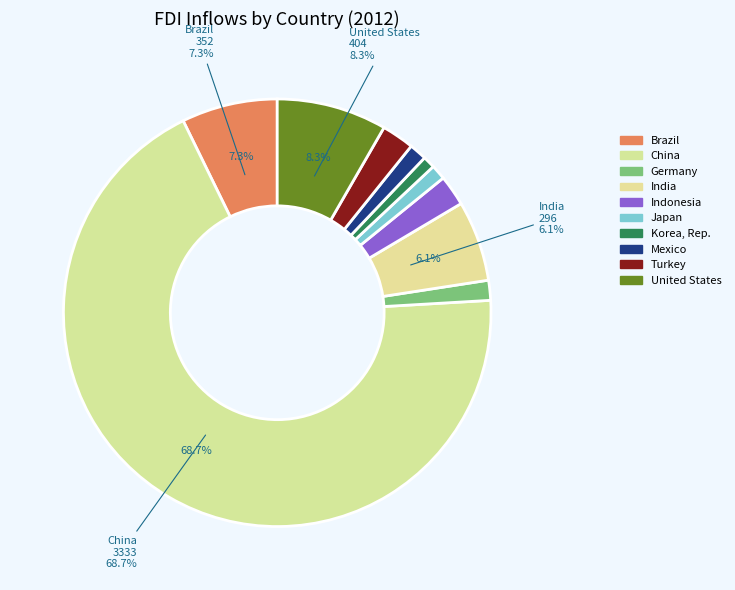

To the nearest percent, what is the difference between the largest and smallest slice percentages?

68%